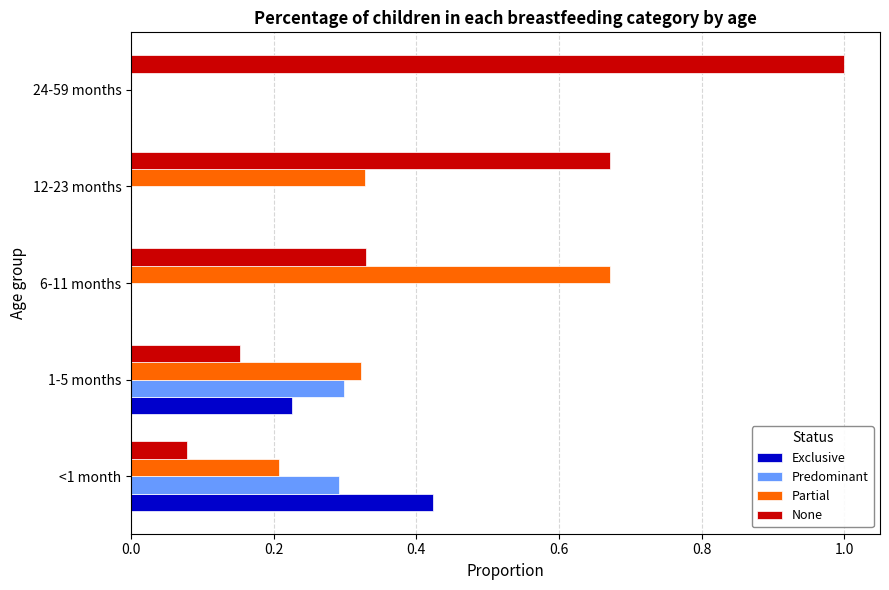

Is the value of Exclusive at 1-5 months greater than the value of Predominant at 6-11 months?

Yes